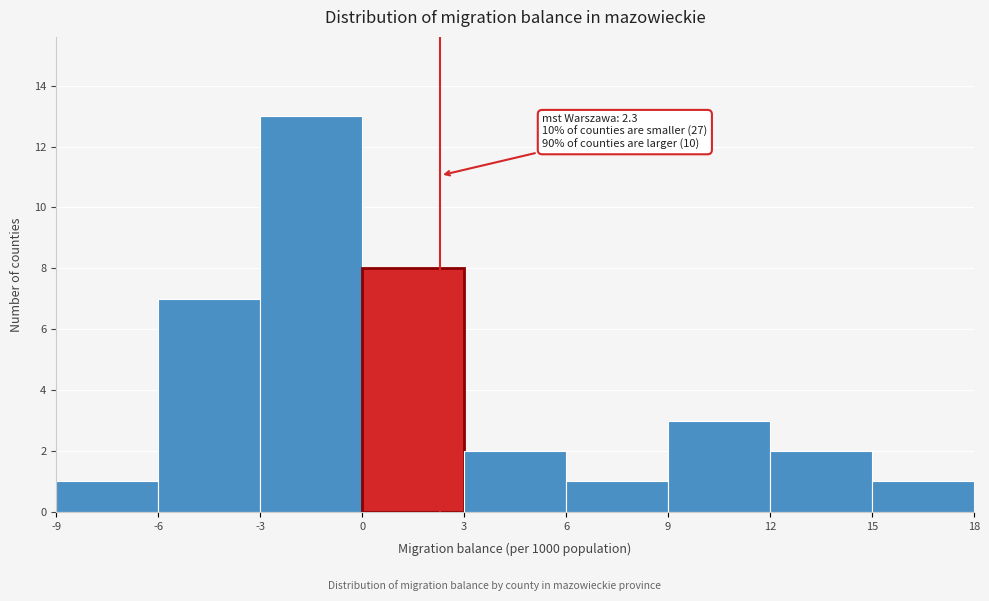

Which range on the x-axis has the tallest bar?

-3 to 0